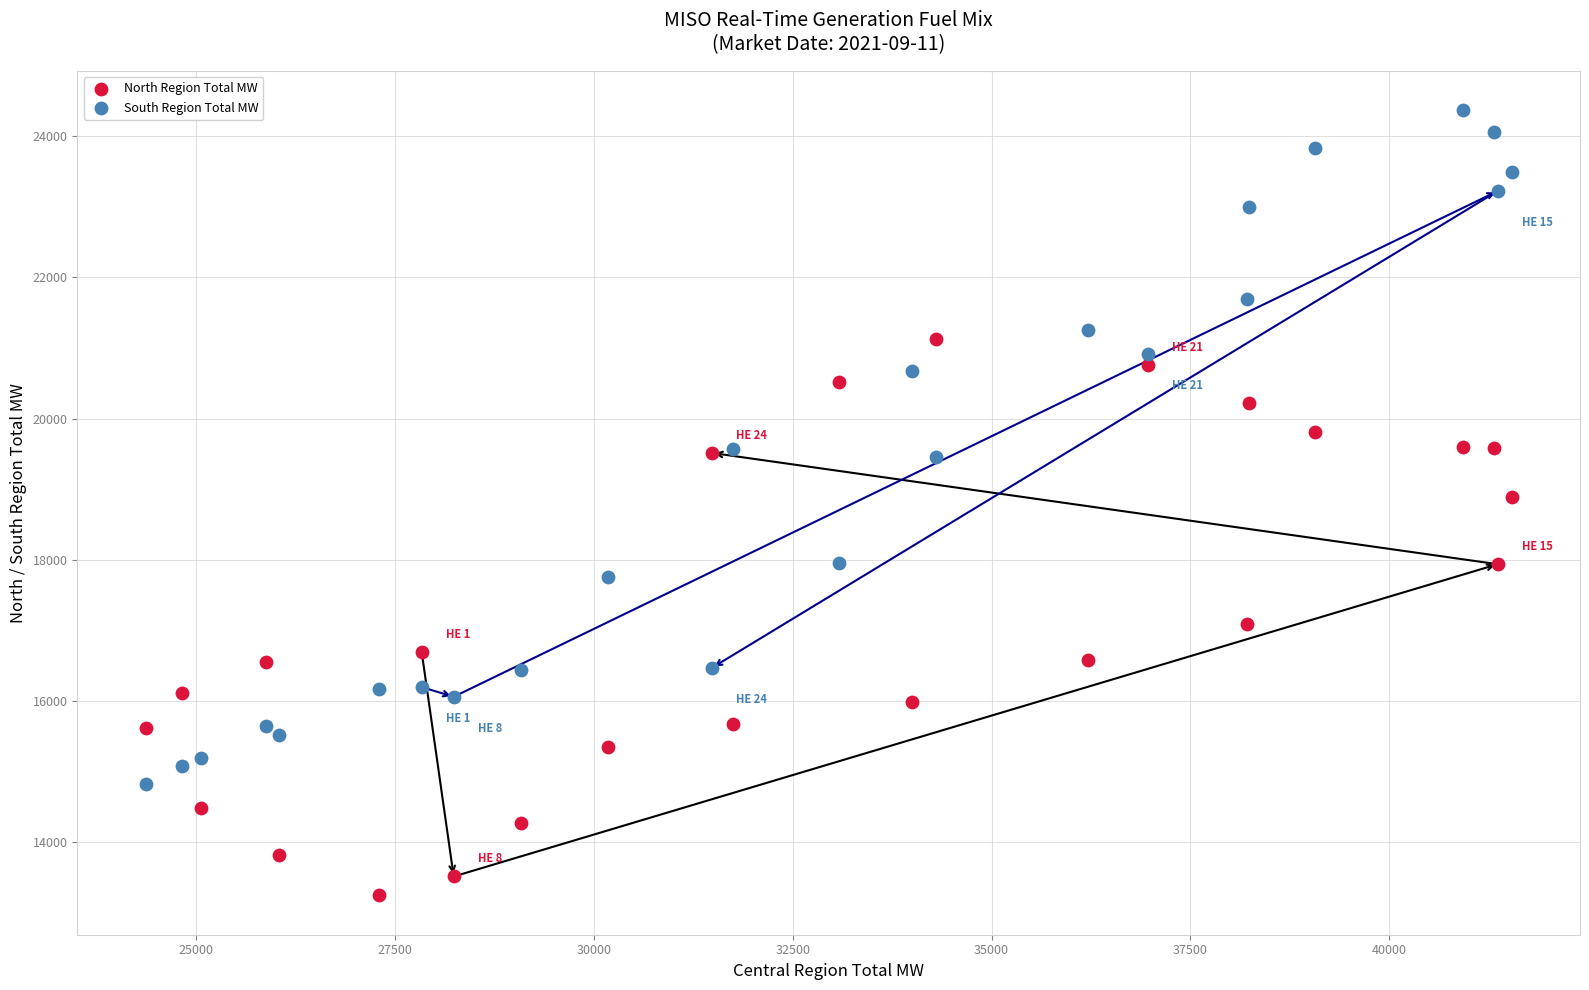

What is the X range (max minus min) for the scatter plot?

17175.4